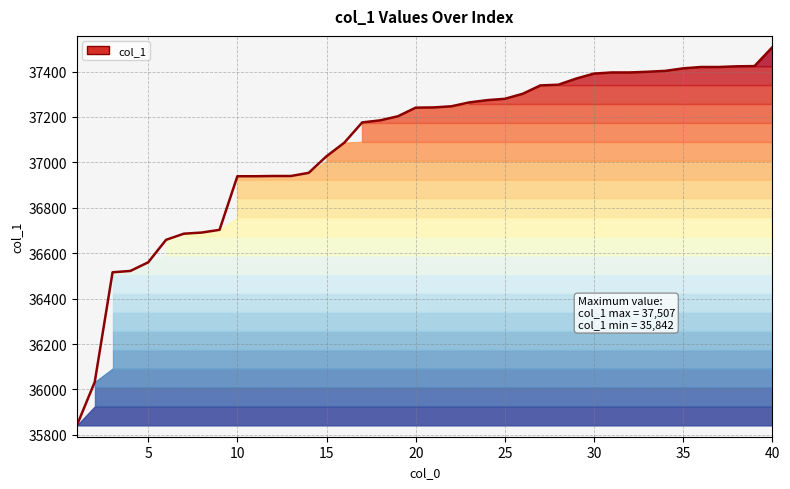

List the labels in order of value, smallest first.

1, 2, 3, 4, 5, 6, 7, 8, 9, 10, 11, 12, 13, 14, 15, 16, 17, 18, 19, 20, 21, 22, 23, 24, 25, 26, 27, 28, 29, 30, 31, 32, 33, 34, 35, 36, 37, 38, 39, 40